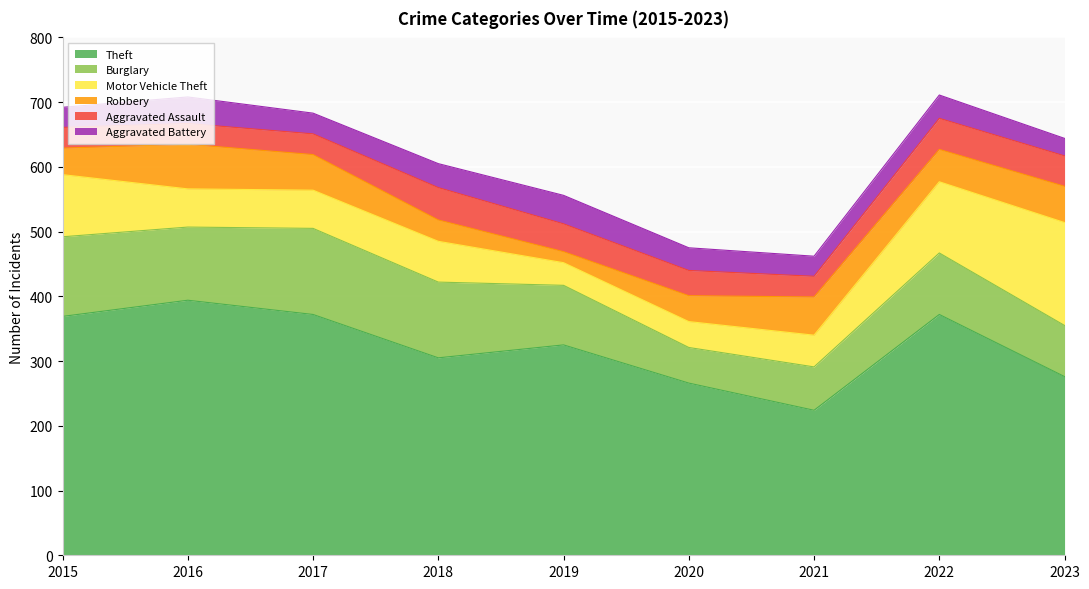

What is the total value across all series at 2017?

683